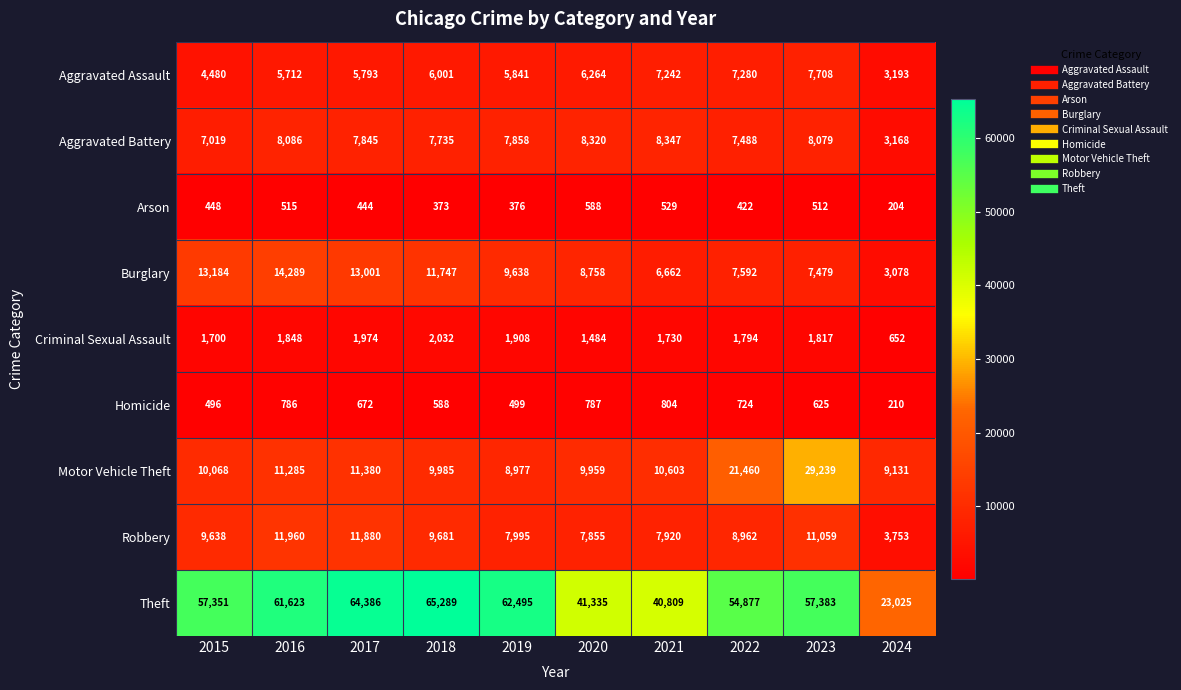

The value of Aggravated Battery at 2021 is 8347. True or false?

True